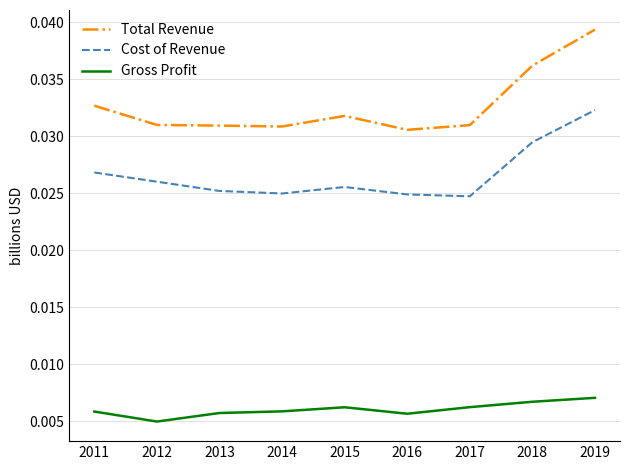

Which label corresponds to the largest value in the chart?

2019